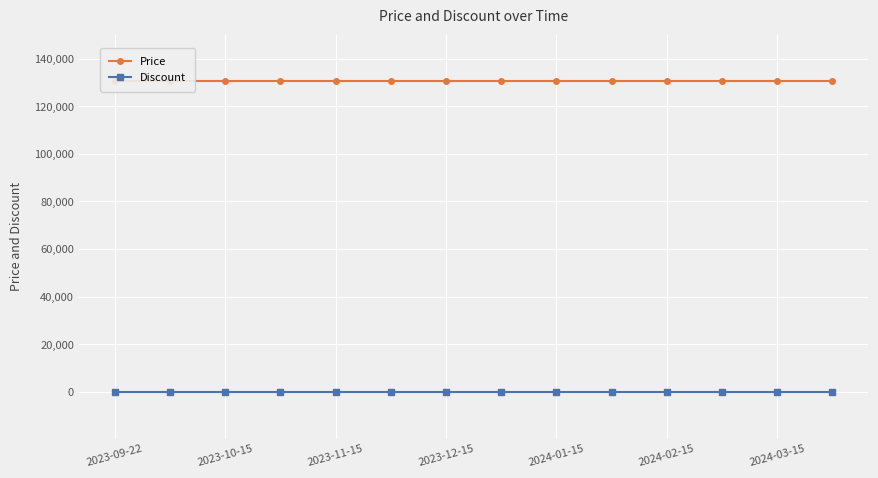

What is the maximum value shown in the chart?

130500